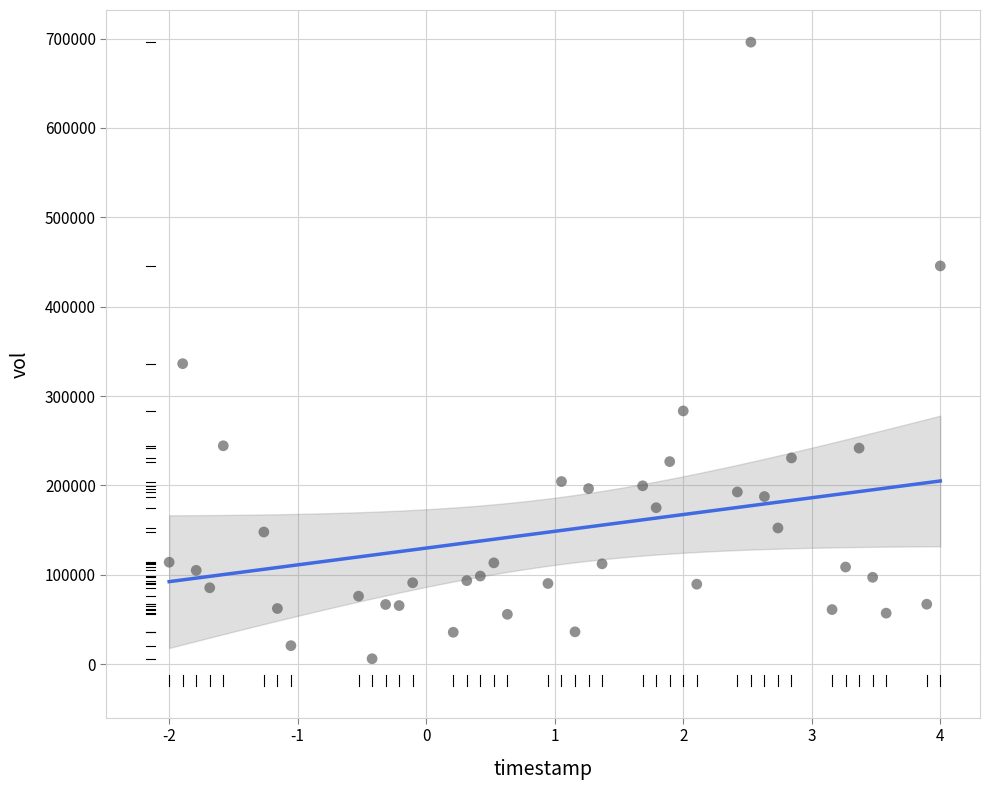

What is the range of Y values (max minus min)?

690000